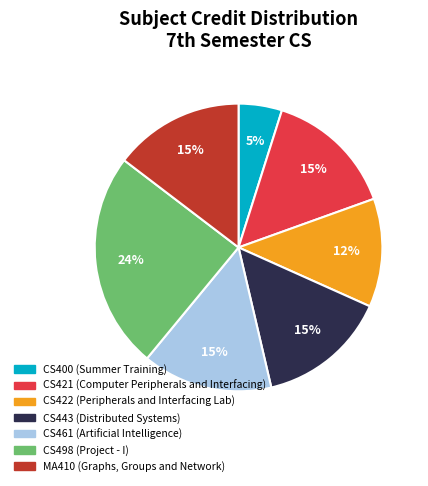

Does any single category account for the majority?

No